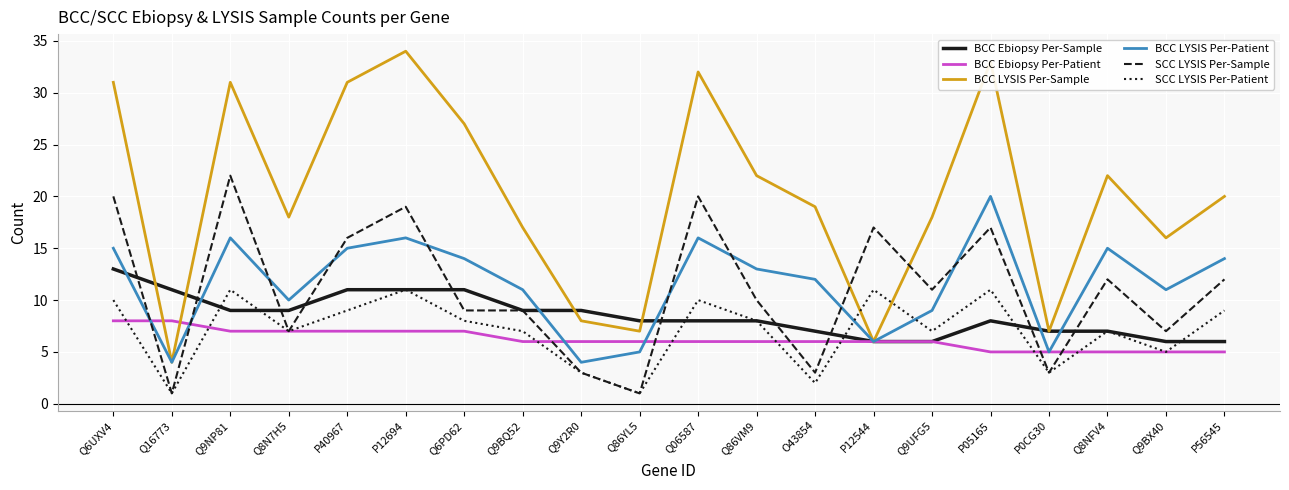

What is the lowest value of the BCC LYSIS Per-Patient series?

4